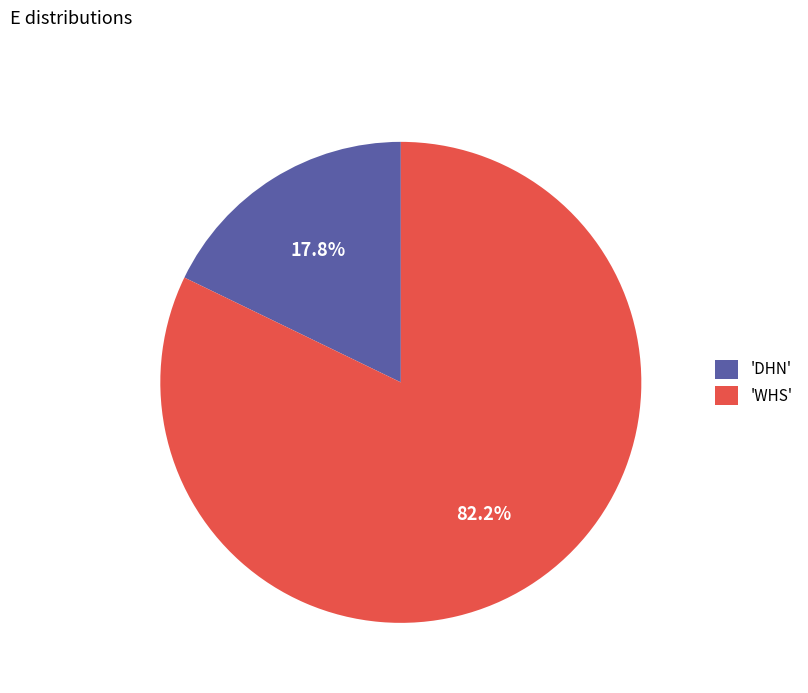

Which slice represents more than half of the pie?

'WHS'